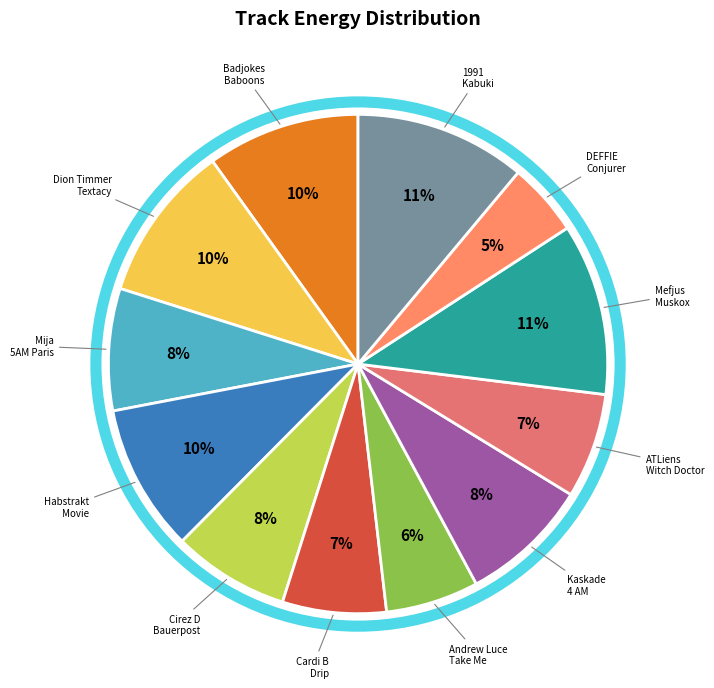

To the nearest percent, what is the difference between the largest and smallest slice percentages?

6%